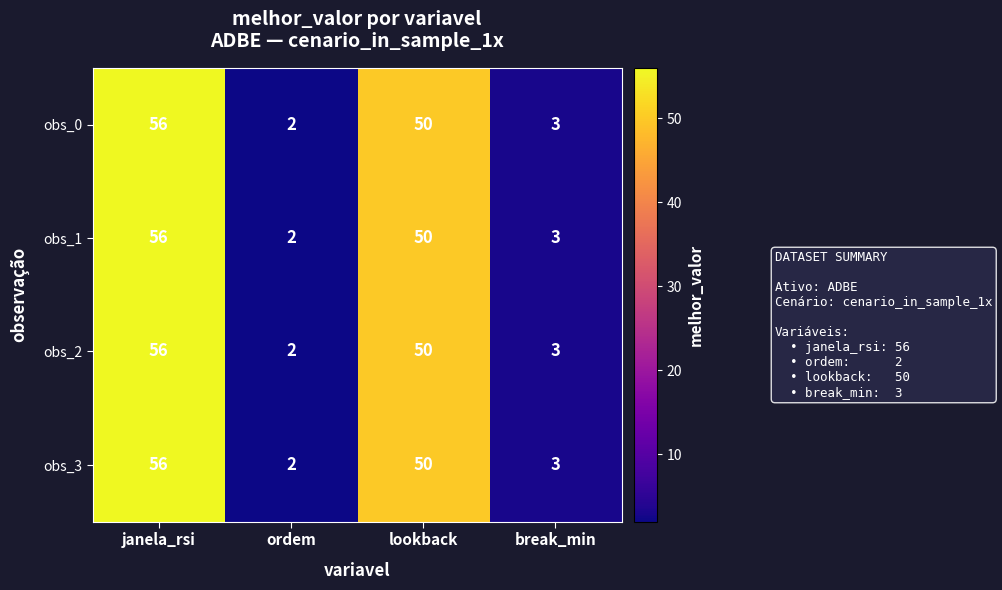

Where does the obs_0 series first go above 50?

janela_rsi